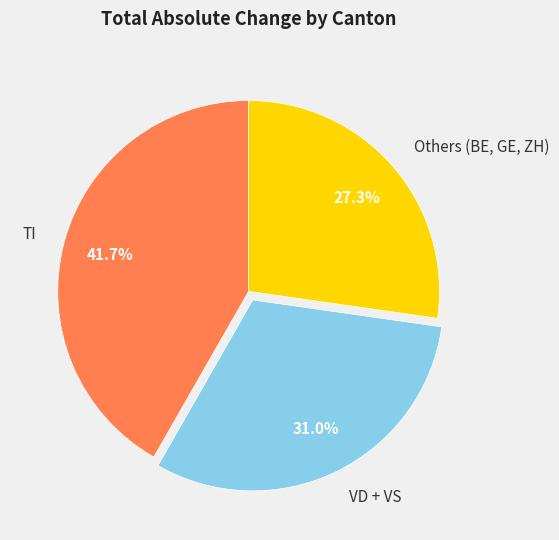

What is the ratio of the value at TI to the value at VD + VS?

1.3